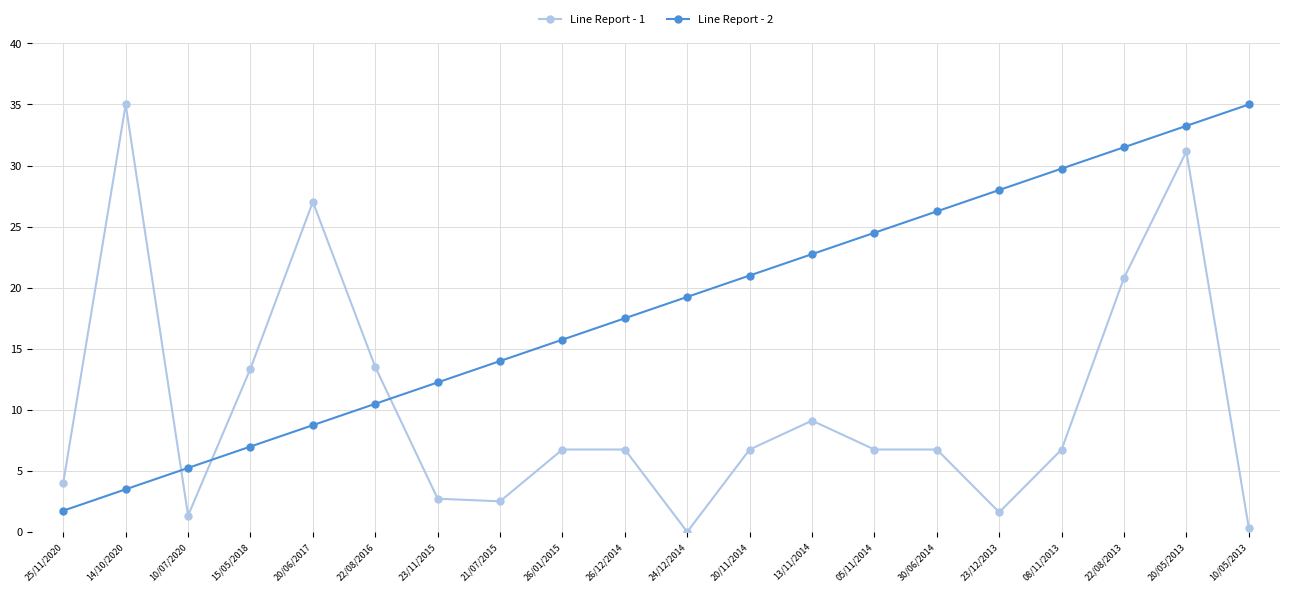

What is the label of the 20th point from the right?

25/11/2020